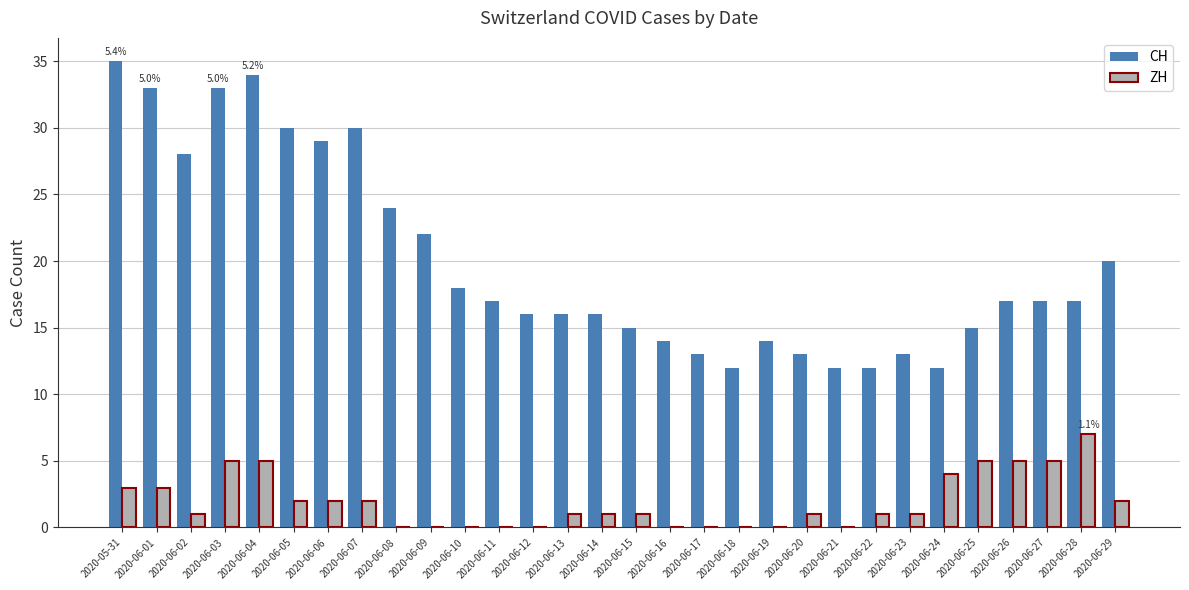

Reading left to right, extract all data points from this chart.

CH: 35	33	28	33	34	30	29	30	24	22	18	17	16	16	16	15	14	13	12	14	13	12	12	13	12	15	17	17	17	20
ZH: 3	3	1	5	5	2	2	2	0	0	0	0	0	1	1	1	0	0	0	0	1	0	1	1	4	5	5	5	7	2